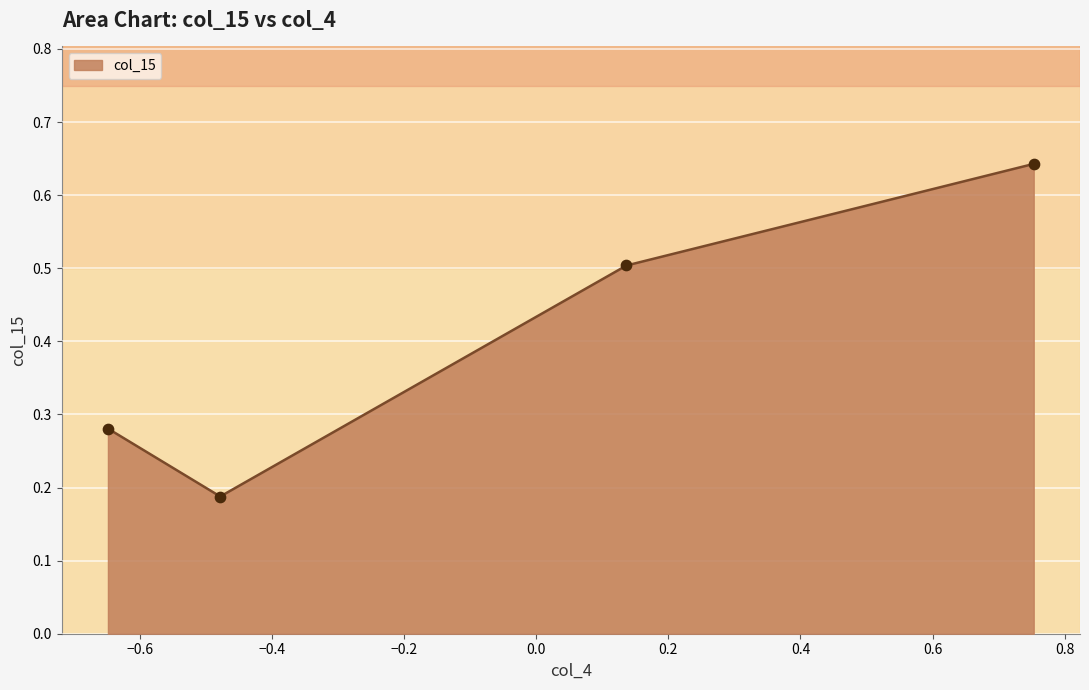

How many interior local valleys (lower than both neighbors) does the data have?

1